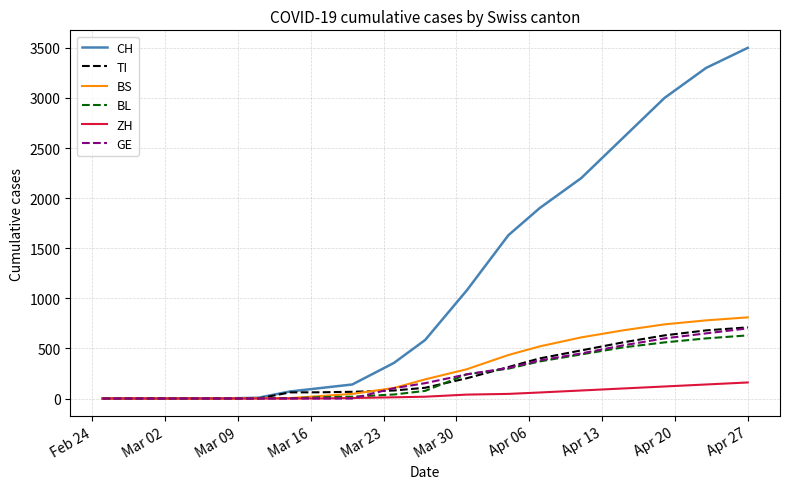

Which series has the largest total across all categories?

CH